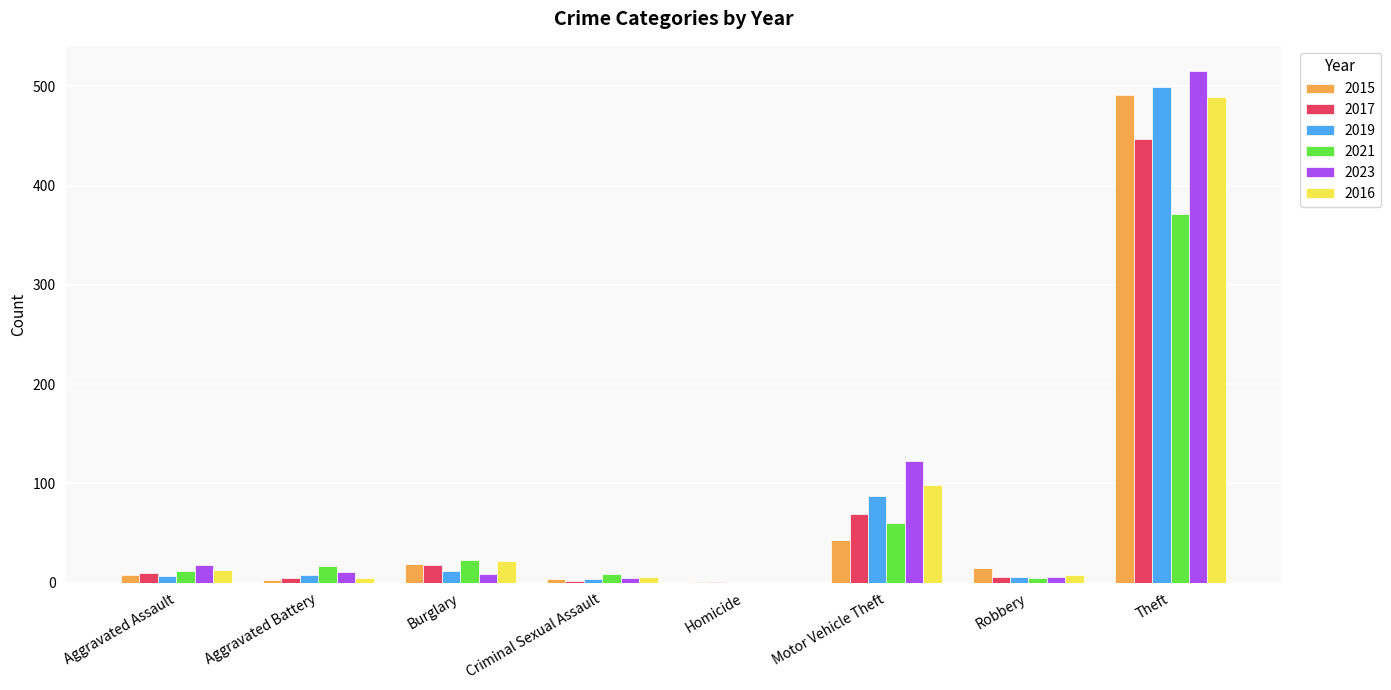

The value of 2017 at Motor Vehicle Theft is 94. True or false?

False